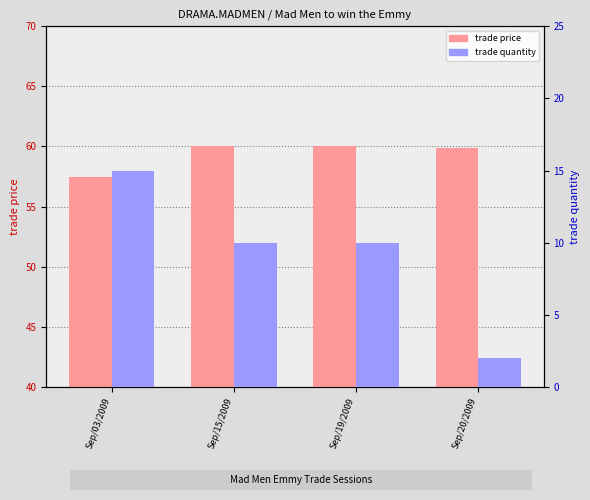

Which series has the largest total across all categories?

trade price